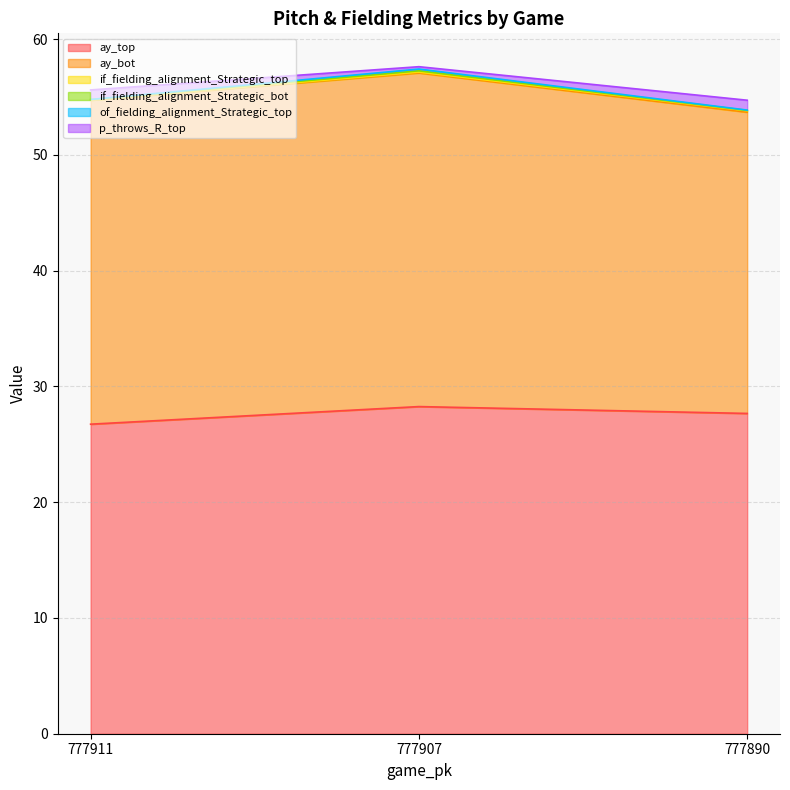

At which category is the sum across all series the highest?

777907